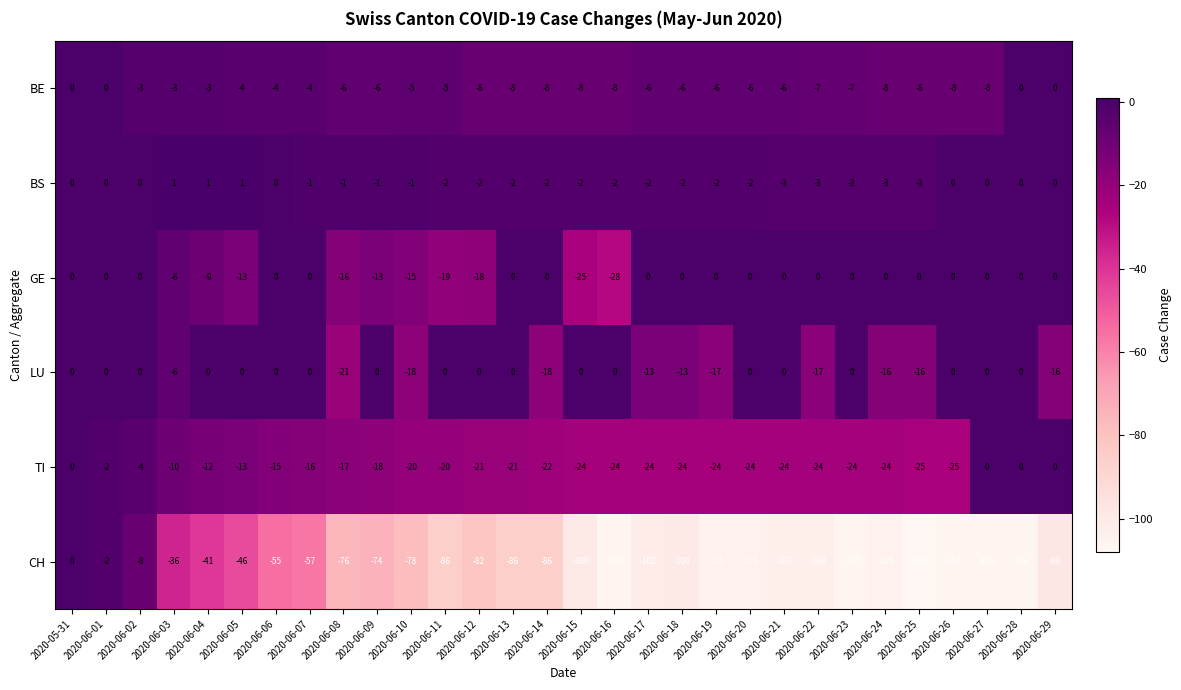

Which label corresponds to the smallest value in the chart?

2020-06-25